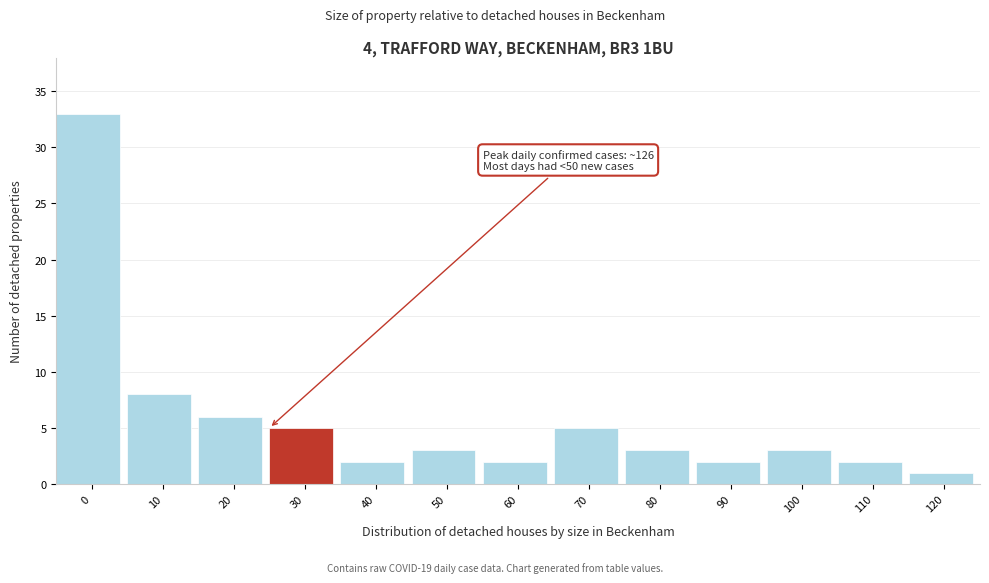

Reading left to right, list all the values displayed in this chart.

0=33	10=8	20=6	30=5	40=2	50=3	60=2	70=5	80=3	90=2	100=3	110=2	120=1